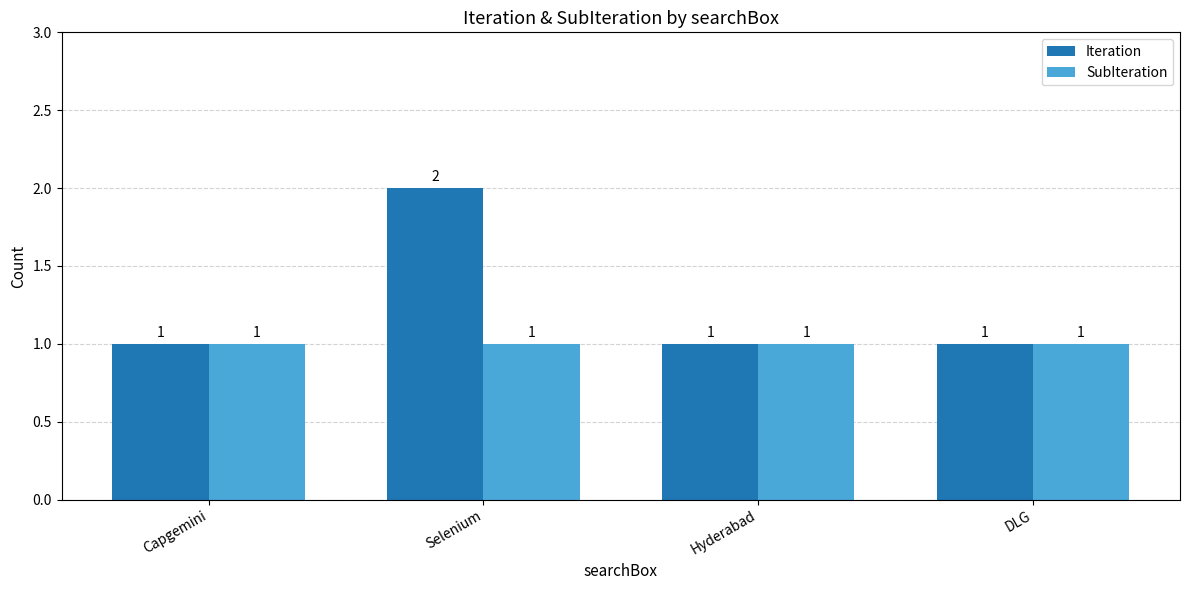

What is the lowest value of the SubIteration series?

1